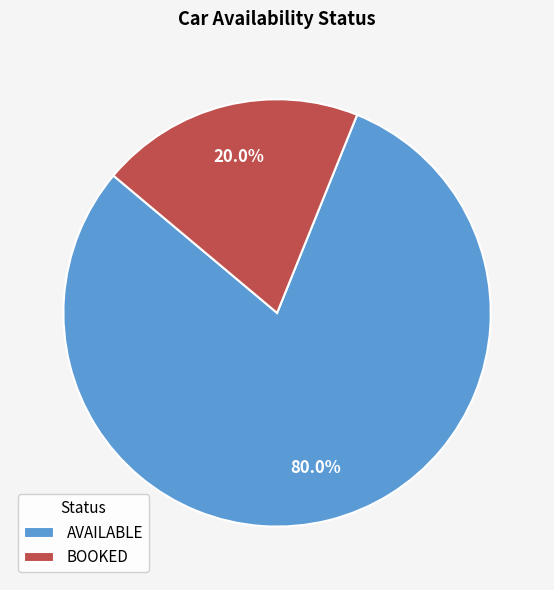

What percentage is NOT represented by BOOKED?

80.0%